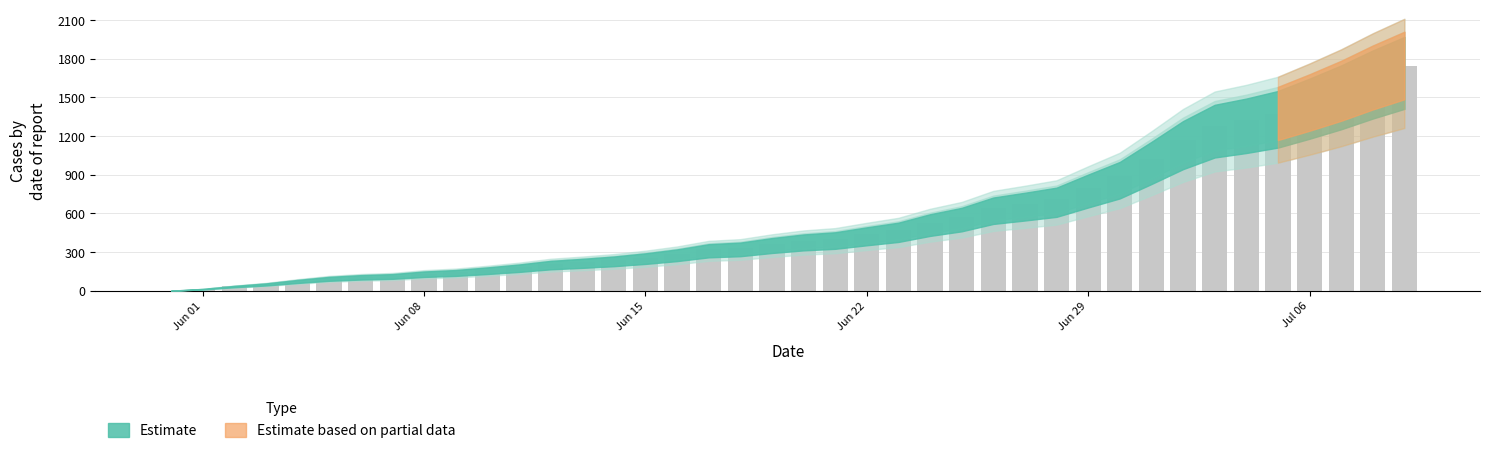

What is the sum of all values?

22384